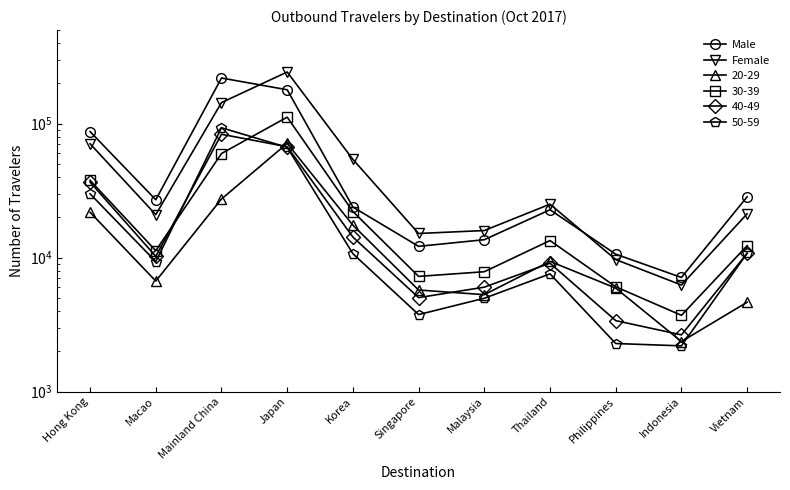

At which category is the sum across all series the highest?

Japan